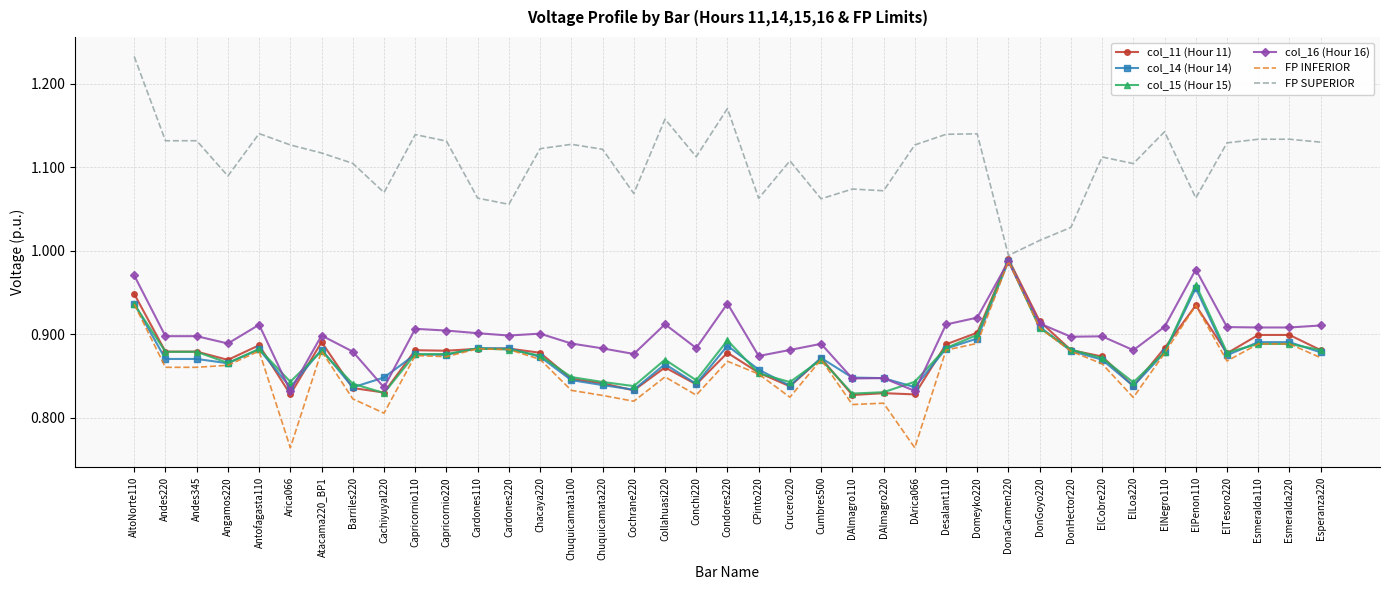

What is the sum of all FP SUPERIOR values?

43.2